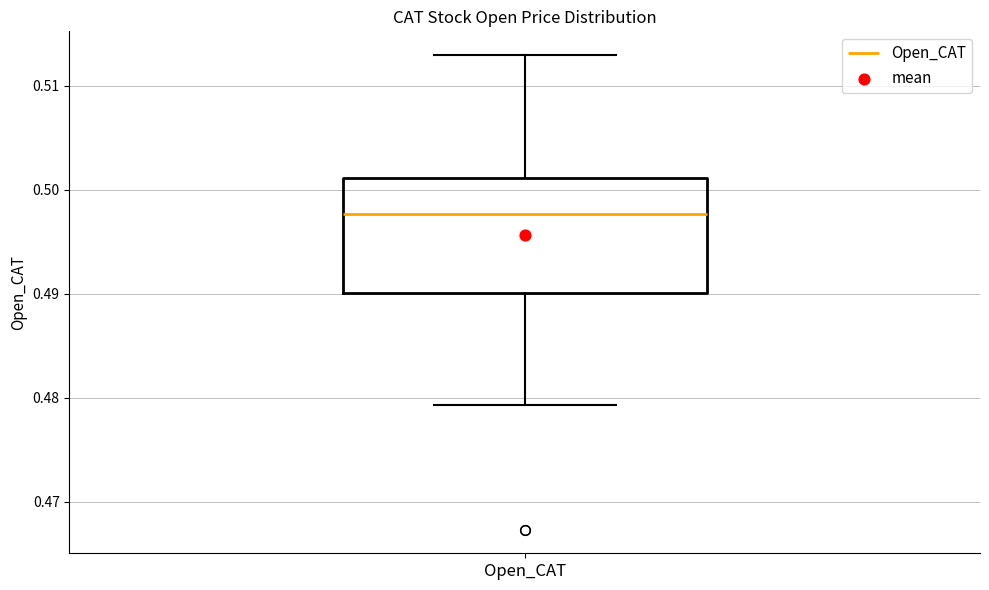

Transcribe this box plot: give where the median line is, the range the box spans, and where the two whiskers end, as read against the y-axis. The values are not printed on the chart, so give them approximately, as read against the axis.

median 0.498, box 0.490 to 0.501, whiskers 0.479 to 0.513